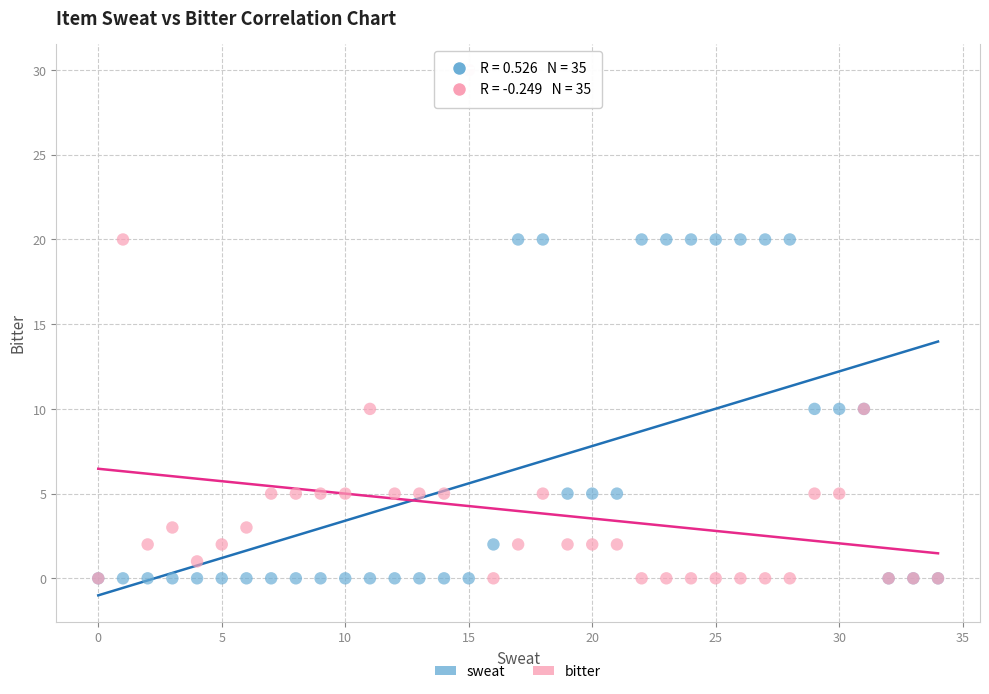

What are all the series names shown in the legend?

sweat, bitter